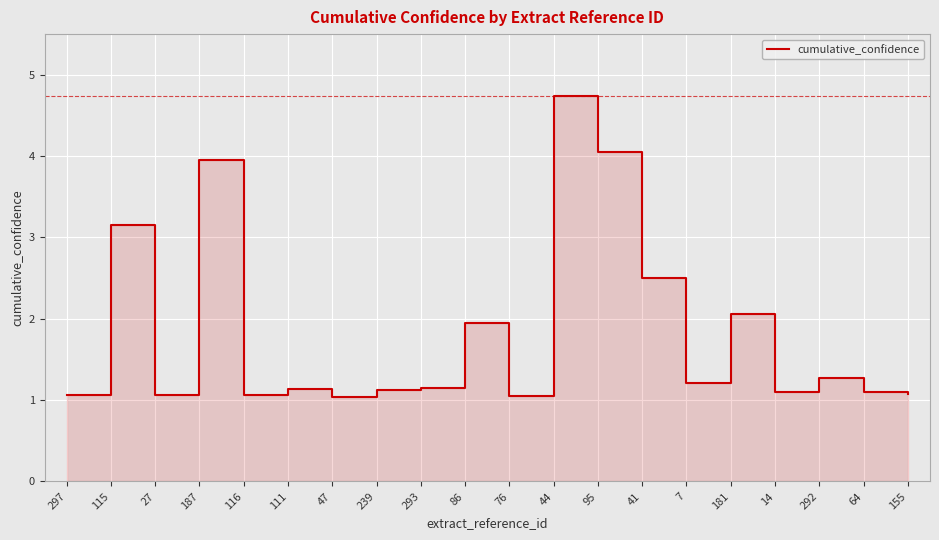

The value at 7 is 1.2. True or false?

True